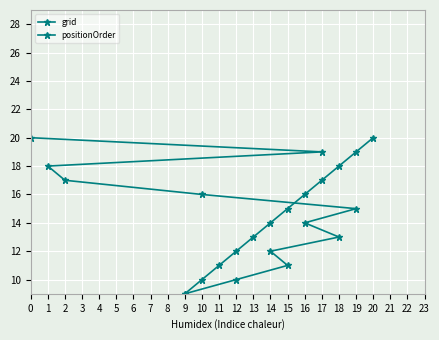

At which label does grid first exceed 11?

14